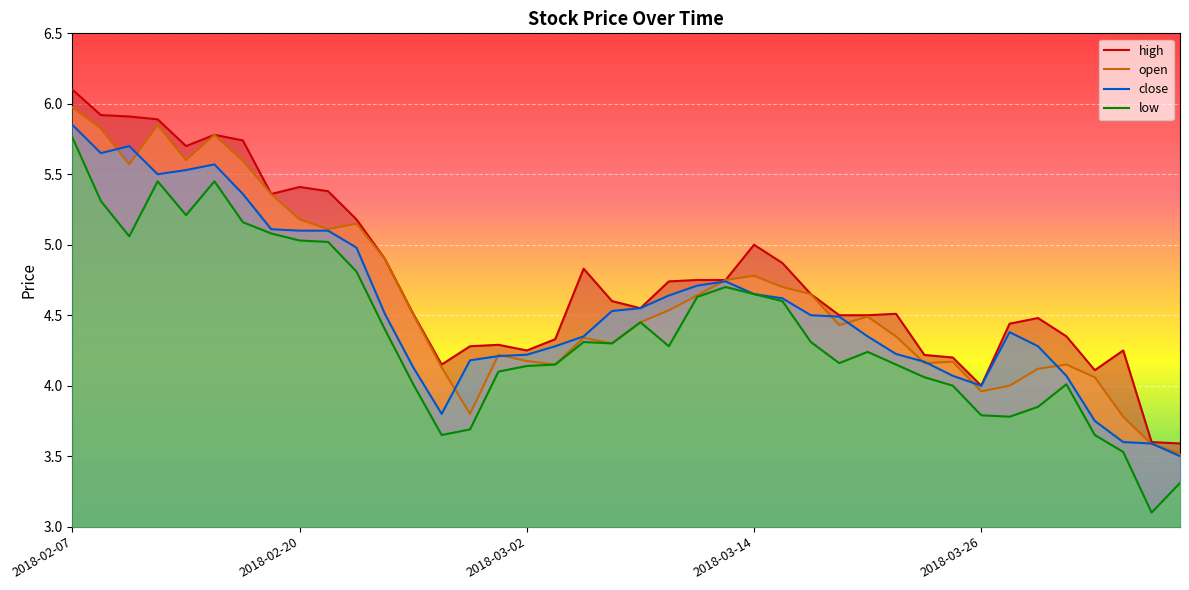

Which category has the highest value in the high series?

2018-02-07